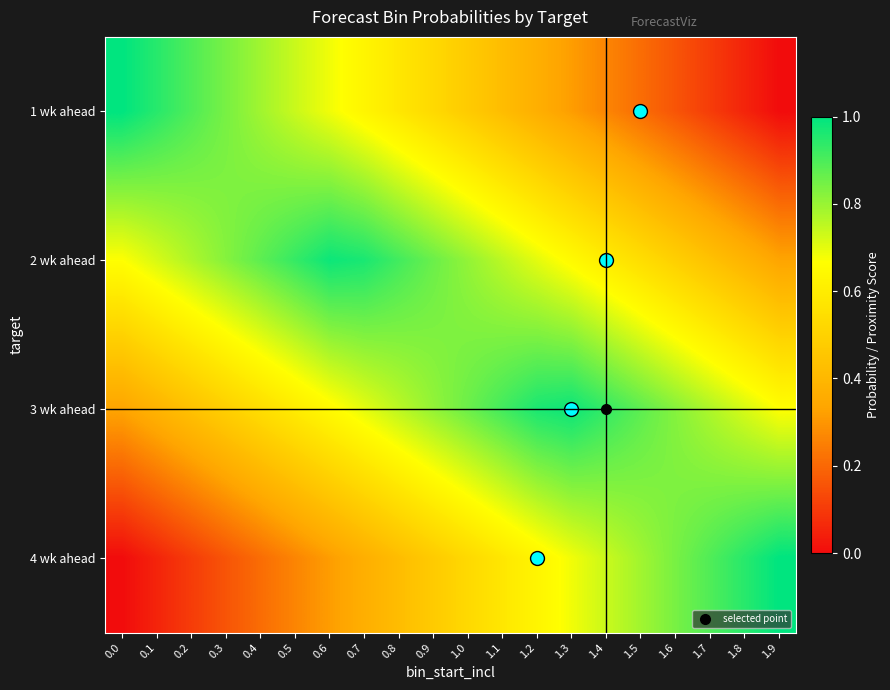

At which category is the sum across all series the highest?

0.9